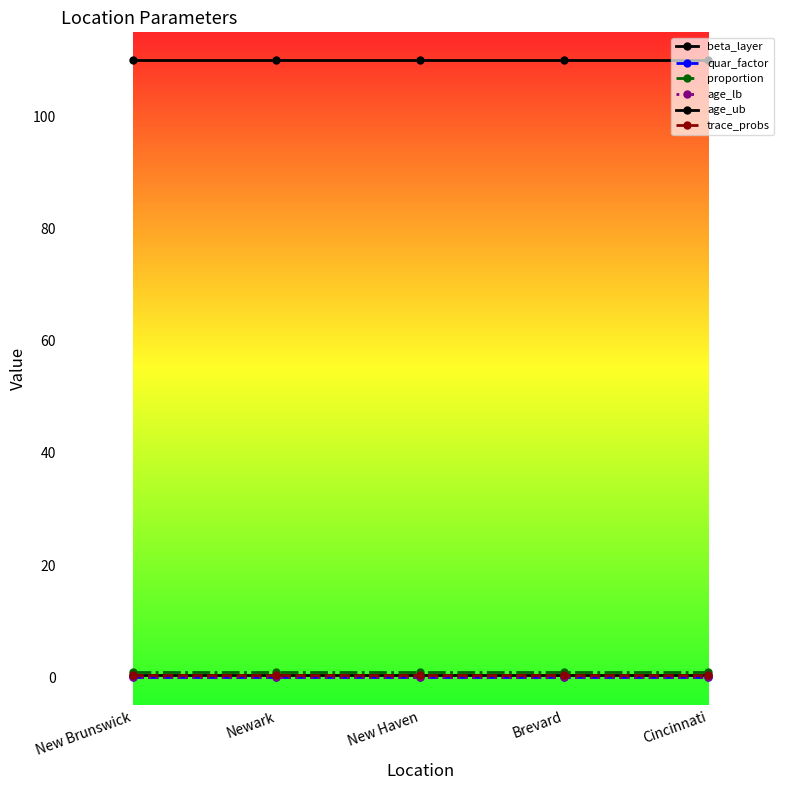

What is the label of the 4th point from the left?

Brevard